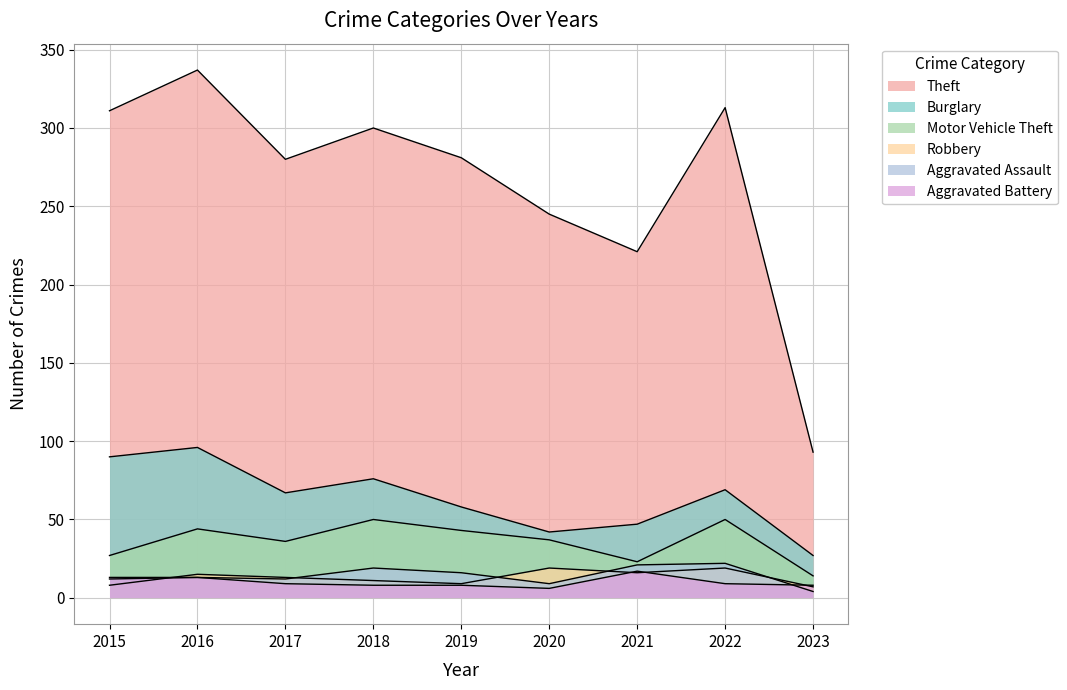

What is the difference between the maximum and second lowest values in the Motor Vehicle Theft series?

27